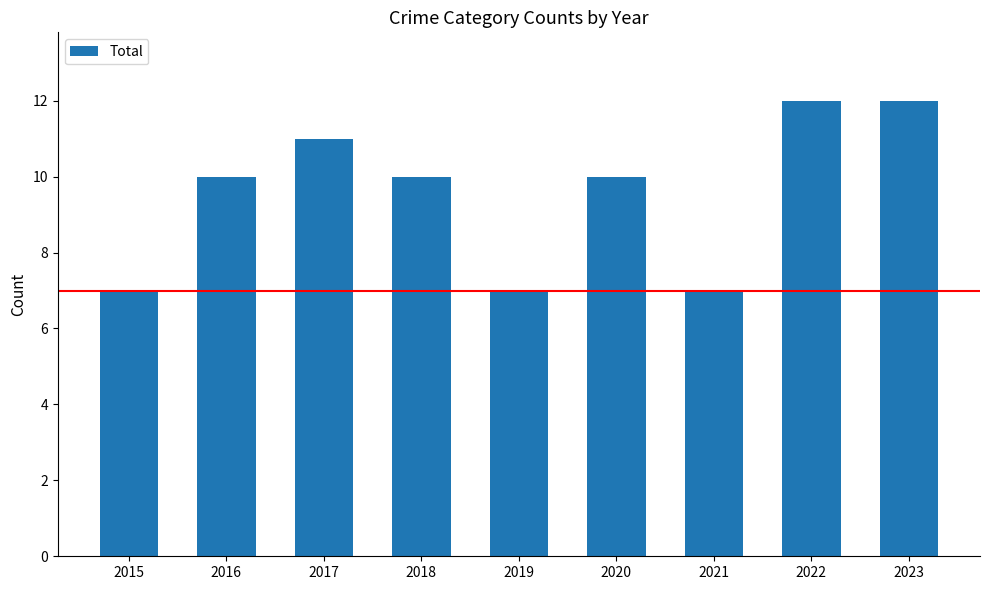

Reading right to left, list all the values displayed in this chart.

2023=12	2022=12	2021=7	2020=10	2019=7	2018=10	2017=11	2016=10	2015=7